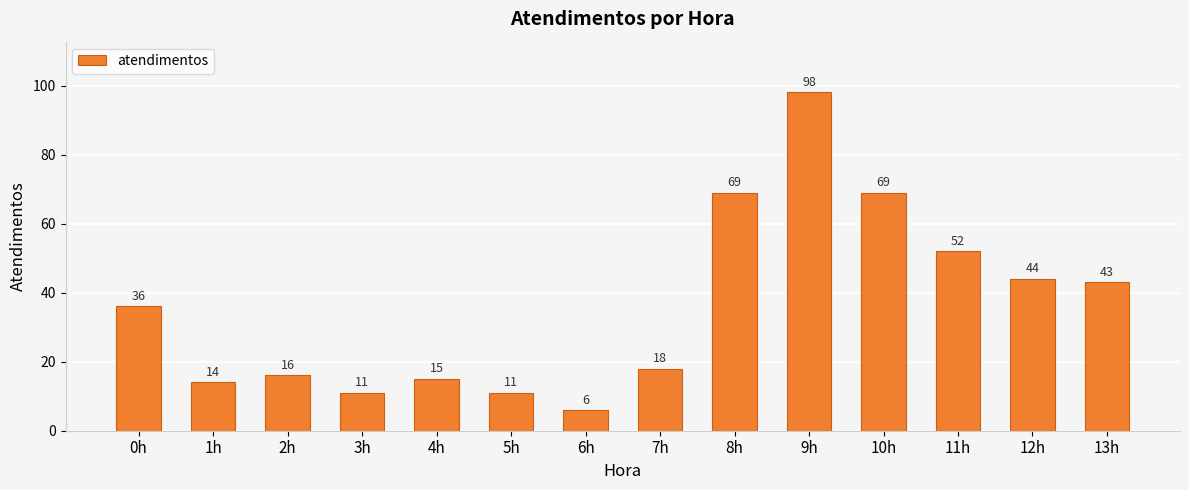

The chart shows a value of 43 at 13h. True or false?

True